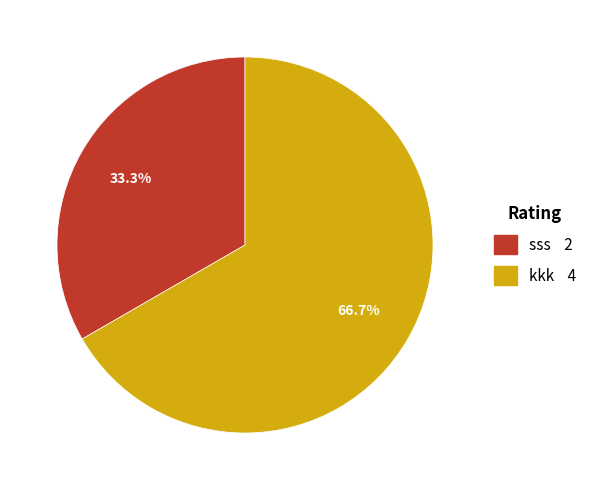

Which slice represents more than half of the pie?

kkk